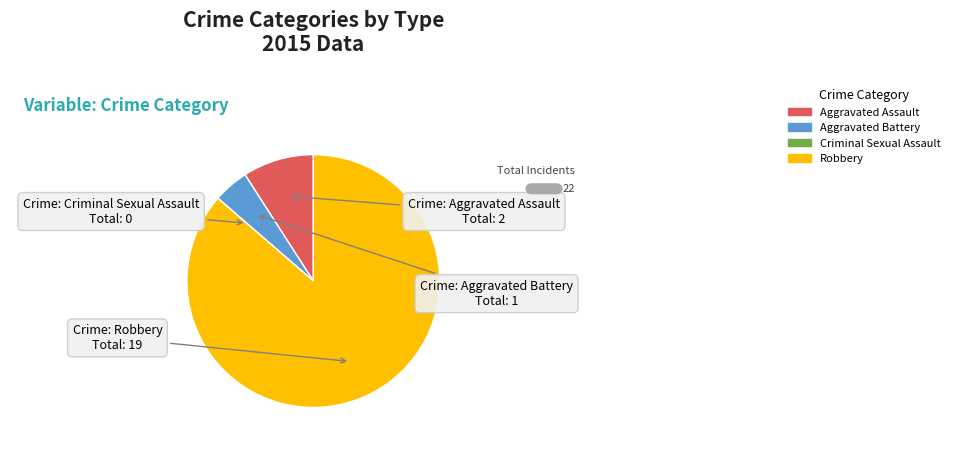

True or false: Aggravated Assault accounts for 9% of the total.

True